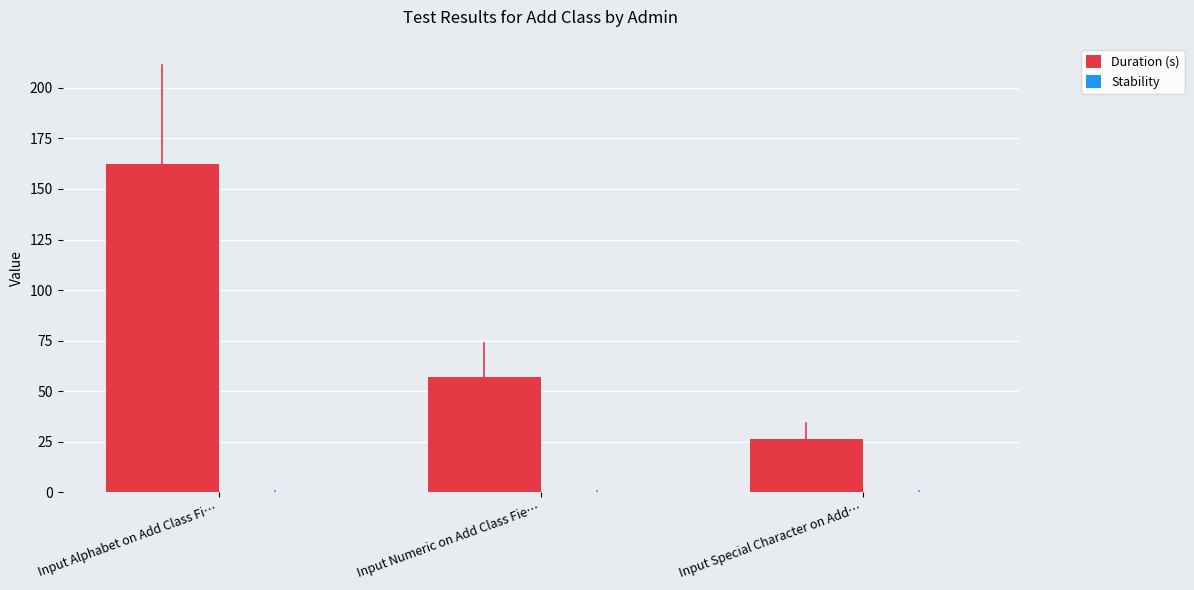

The chart shows a value of 56.9 at Input Numeric on Add Class Fie…. True or false?

True